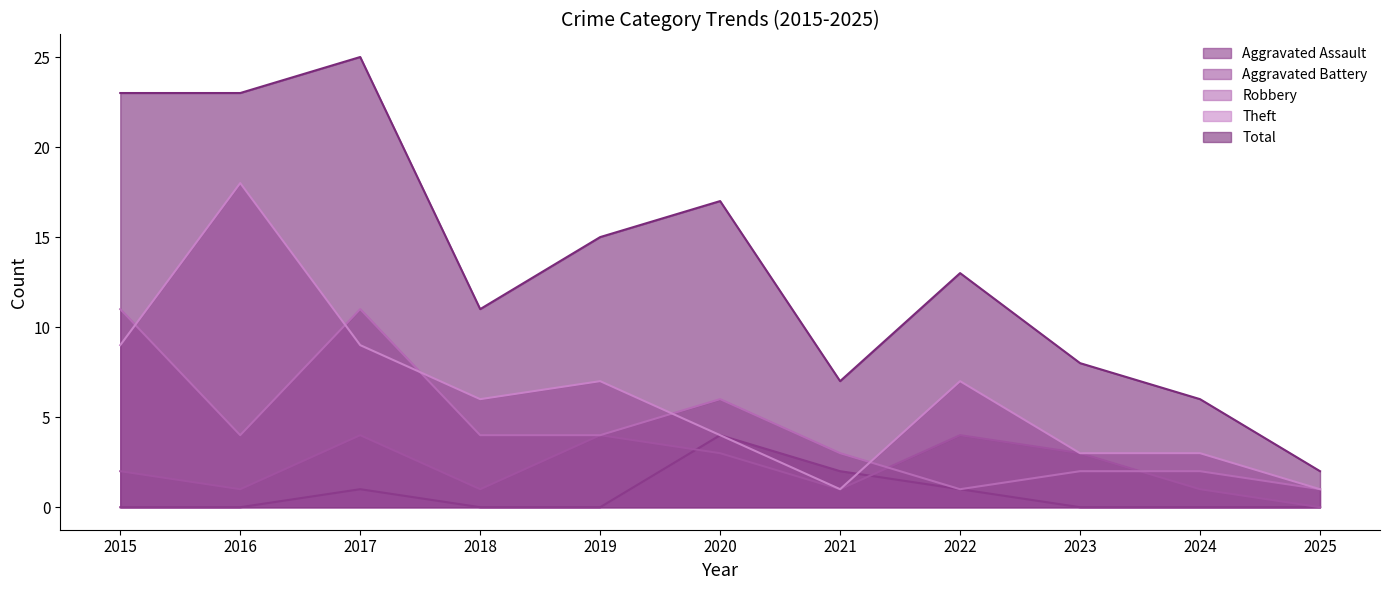

List the series in order of their peak value, highest first.

Total, Theft, Robbery, Aggravated Assault, Aggravated Battery